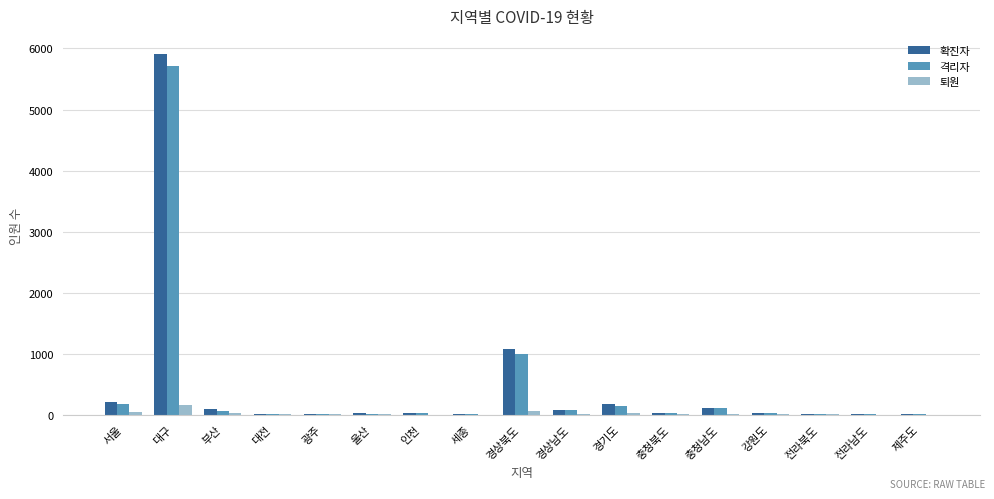

Where is 확진자 nearest to the value 2957?

경상북도